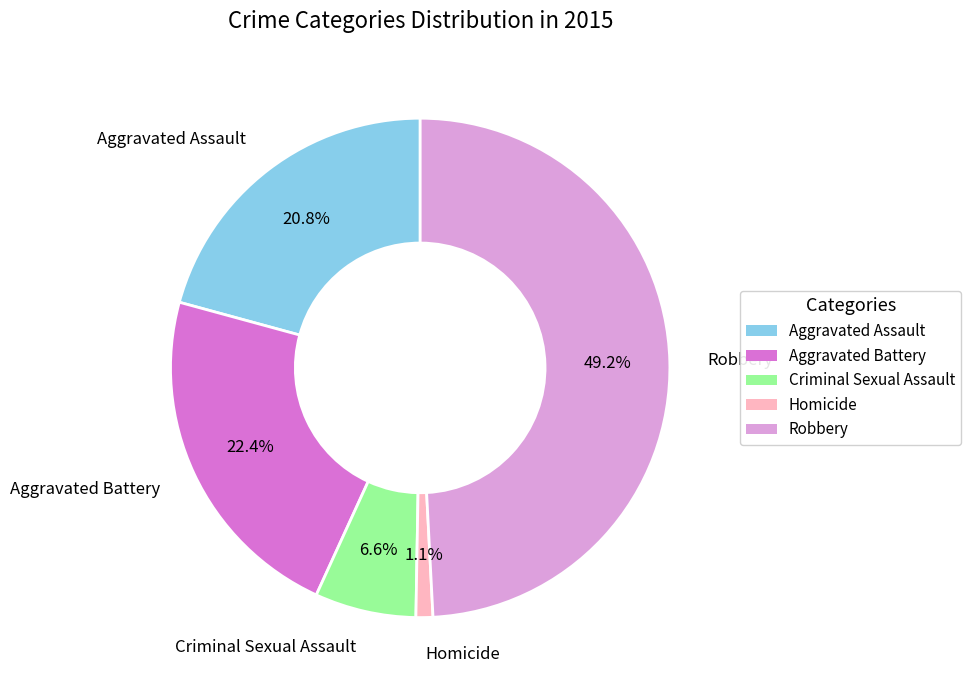

To the nearest percent, what is the average slice percentage?

20%